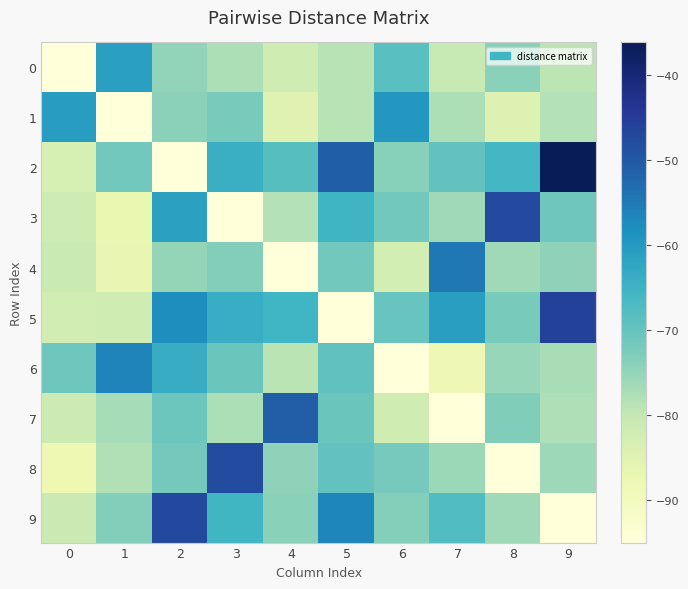

Between 2 and 9, which series saw the biggest shift?

2